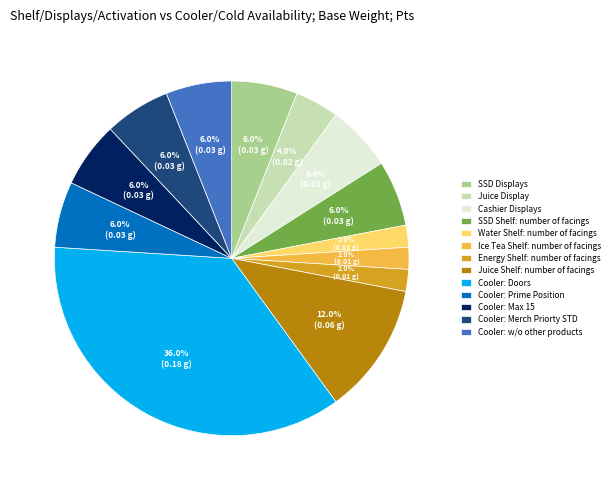

Is there a majority slice in this chart?

No